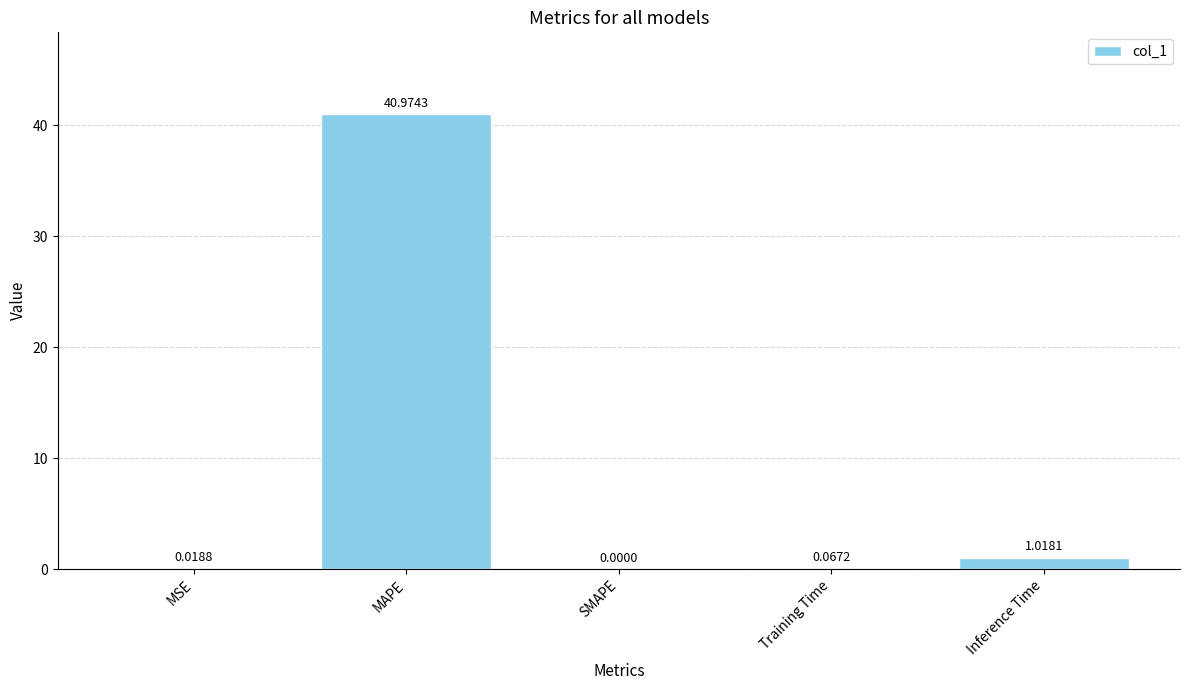

Which has a higher value, MSE or Inference Time?

Inference Time